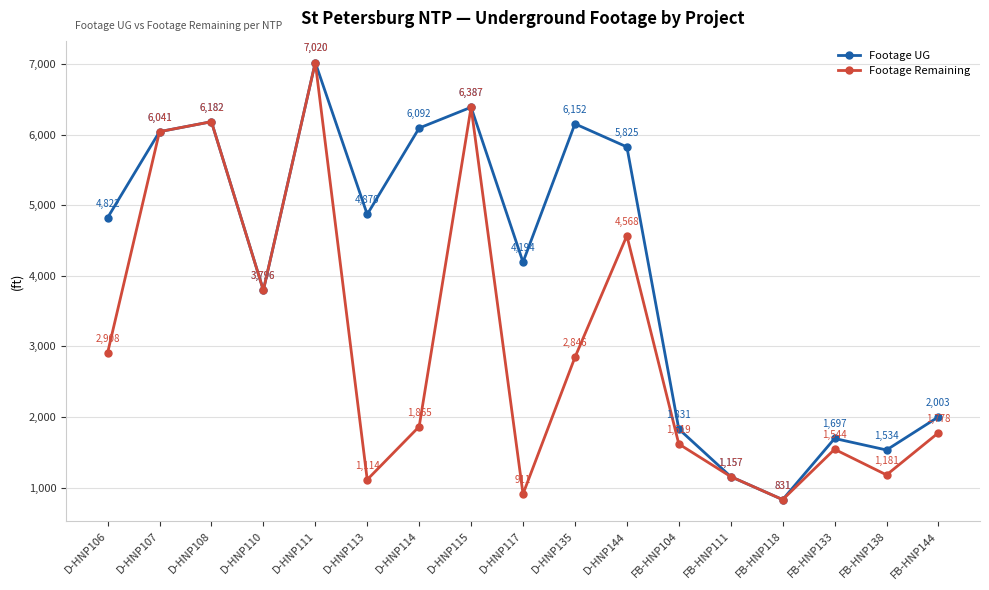

What is the difference between the Footage Remaining values at D-HNP106 and D-HNP114?

1043